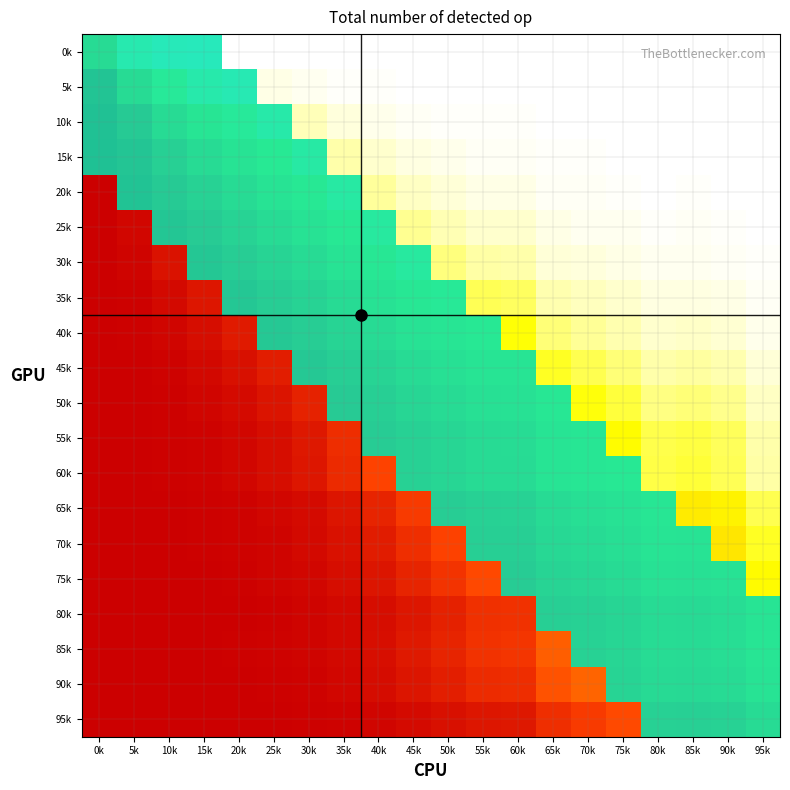

Is the value of 85k at 40k greater than the value of 25k at 5k?

No